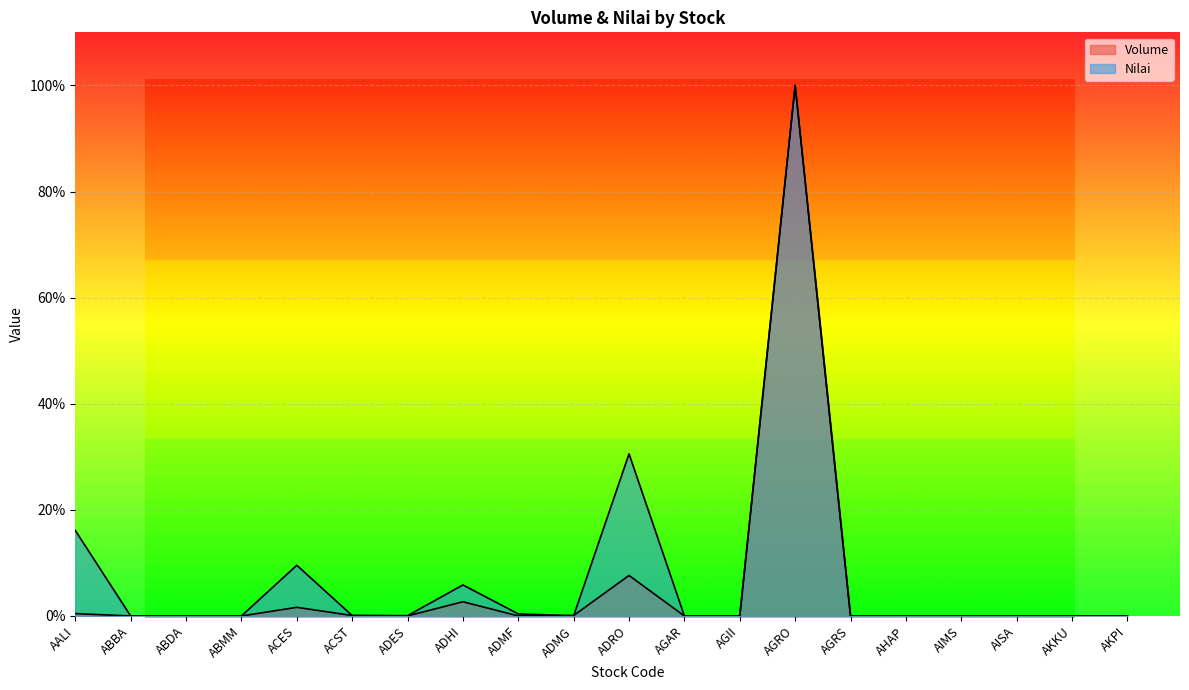

Reading right to left, list all the values displayed in this chart.

Volume: 0.0	0.0	0.0	0.0	0.0	0.0	100.0	0.0	0.0	7.6	0.1	0.0	2.7	0.0	0.1	1.6	0.0	0.0	0.0	0.4
Nilai: 0.0	0.0	0.0	0.0	0.0	0.0	100.0	0.0	0.0	30.6	0.0	0.4	5.8	0.1	0.1	9.6	0.0	0.0	0.0	16.1